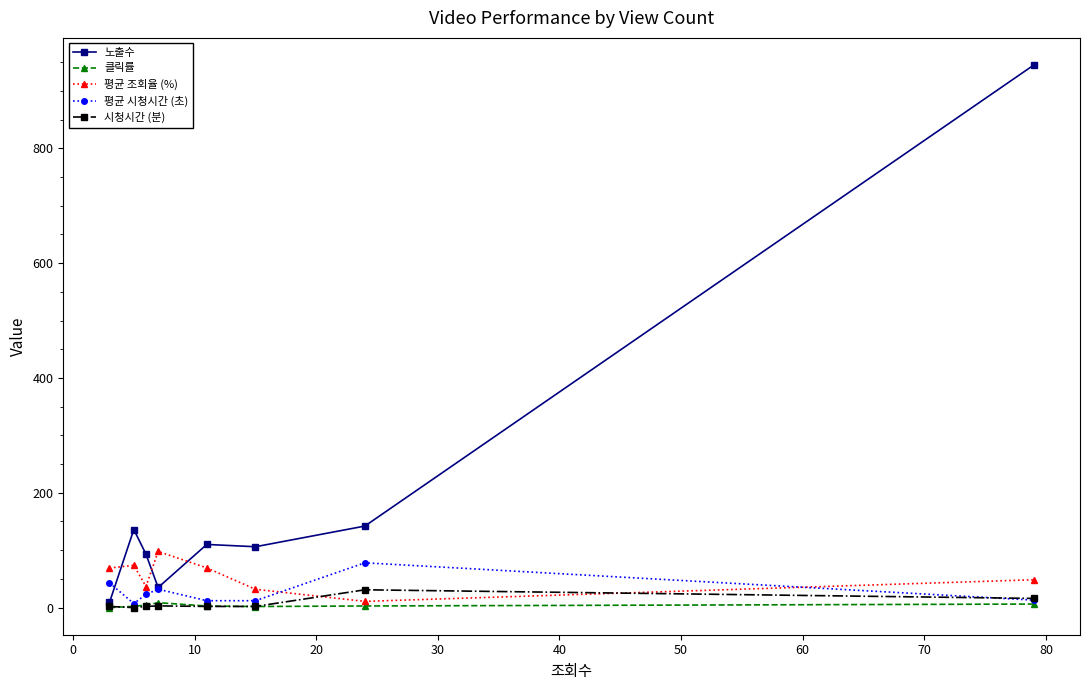

Which series ends up on top after the final intersection of 평균 조회율 (%) and 평균 시청시간 (초)?

평균 조회율 (%)